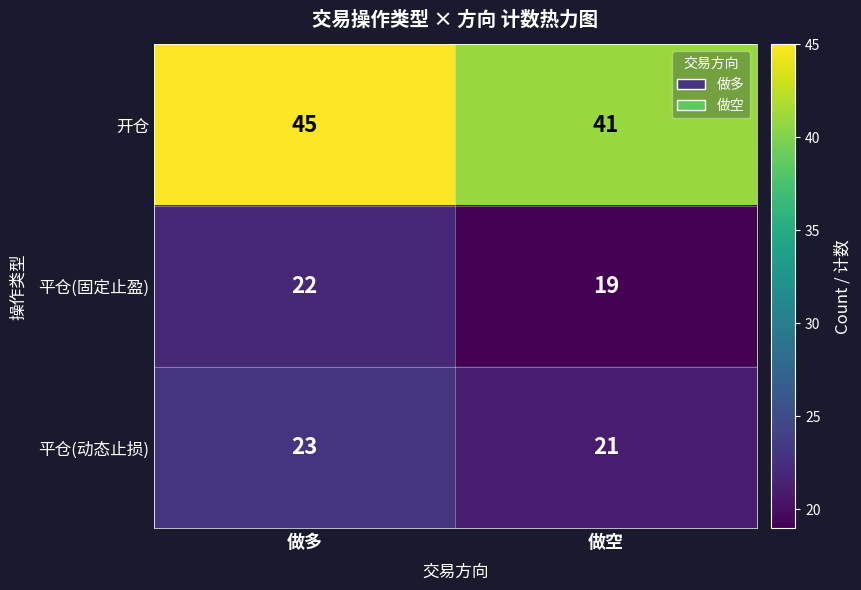

True or false: 平仓(固定止盈) has a value of 22 at 做多.

True